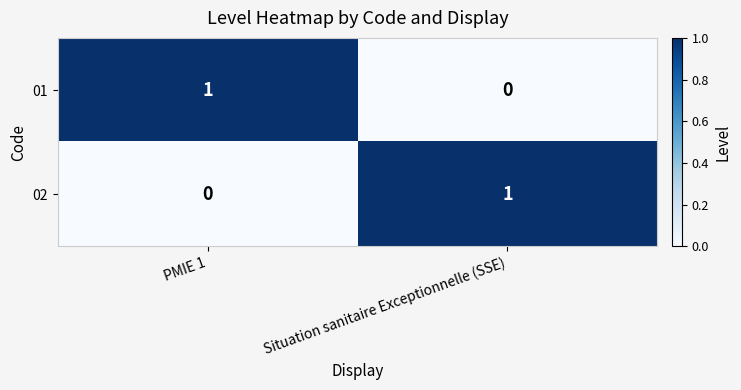

True or false: 01 has a value of 0 at PMIE 1.

False